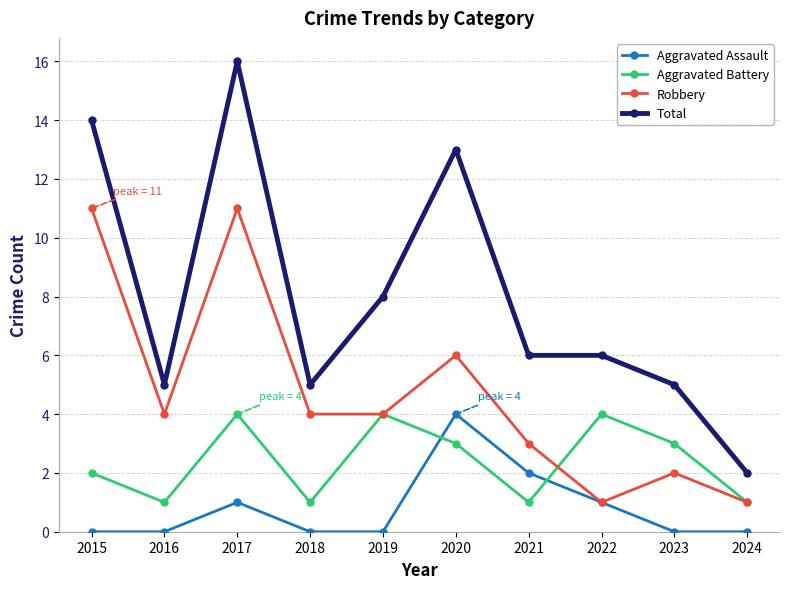

Is the value of Aggravated Assault at 2023 greater than the value of Robbery at 2023?

No